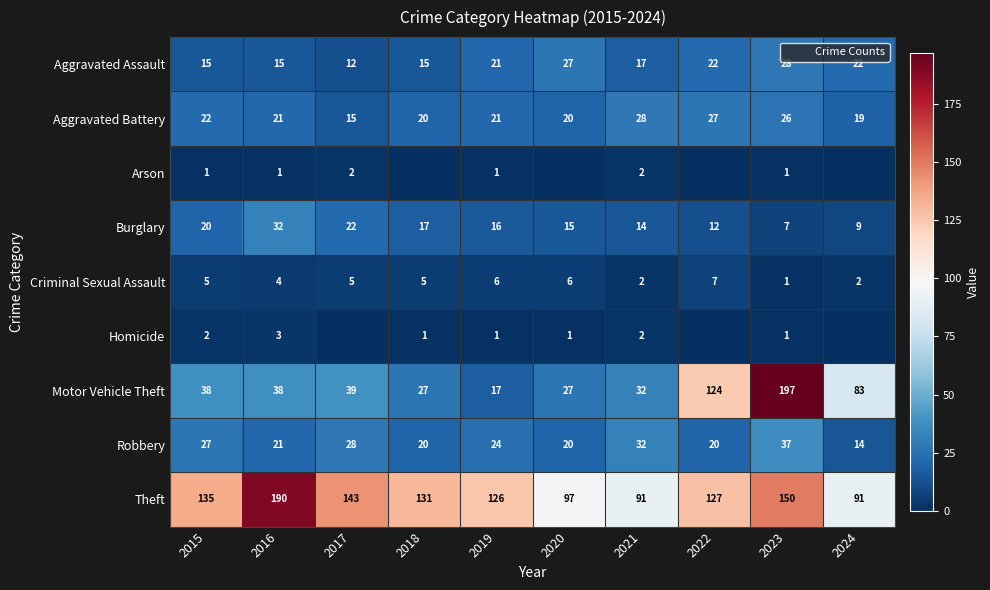

Between 2021 and 2015, which is larger?

2021